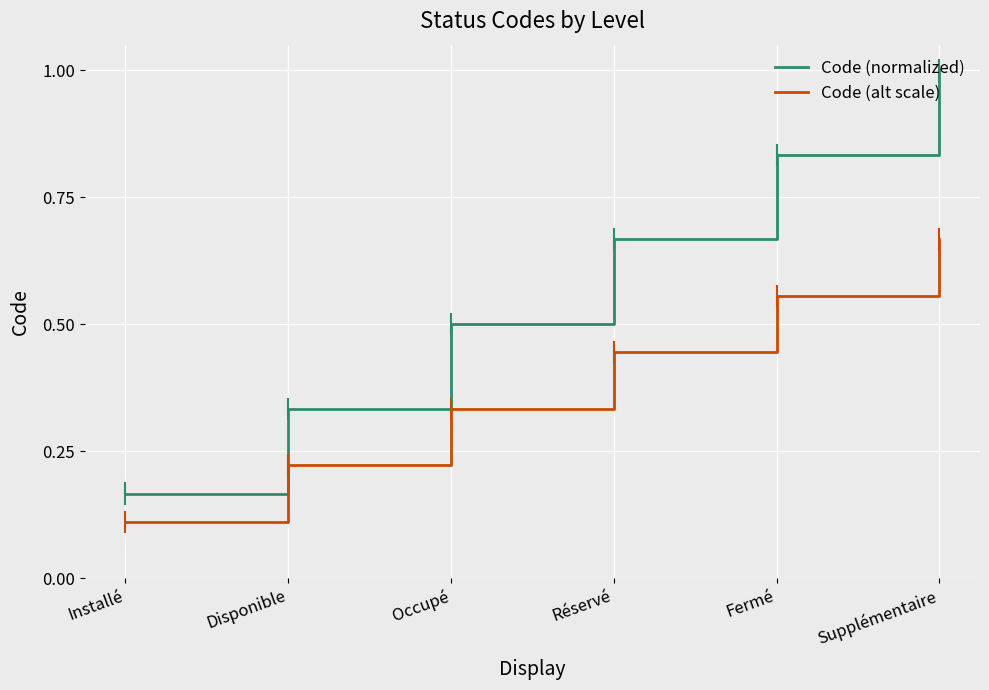

How many Code (alt scale) values are between 0 and 1?

6